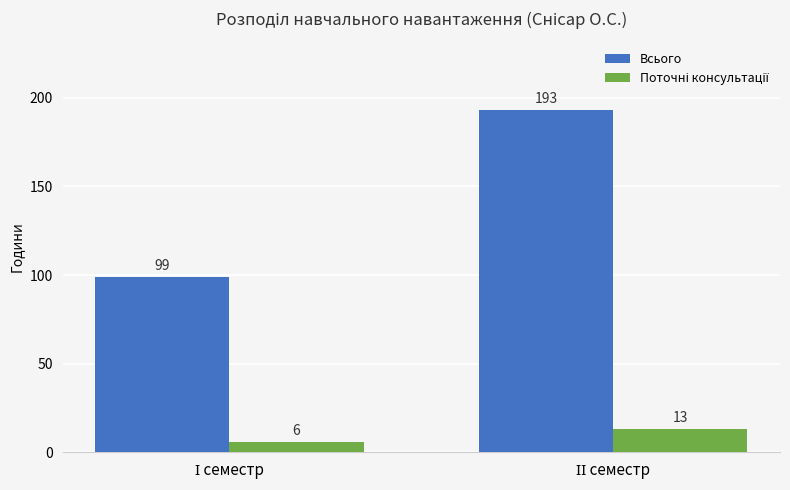

What is the average value of the Всього series?

146